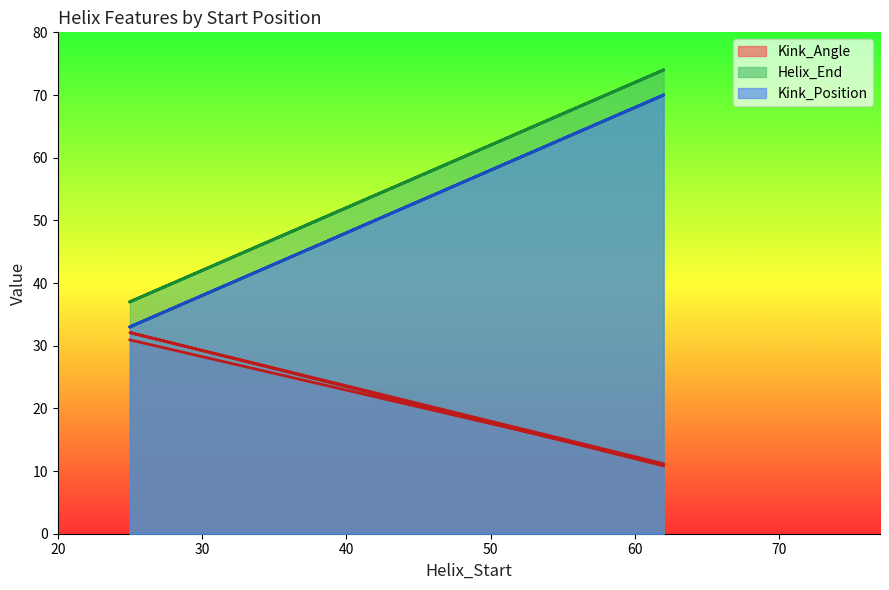

Which has a higher value, 62 or 62?

62